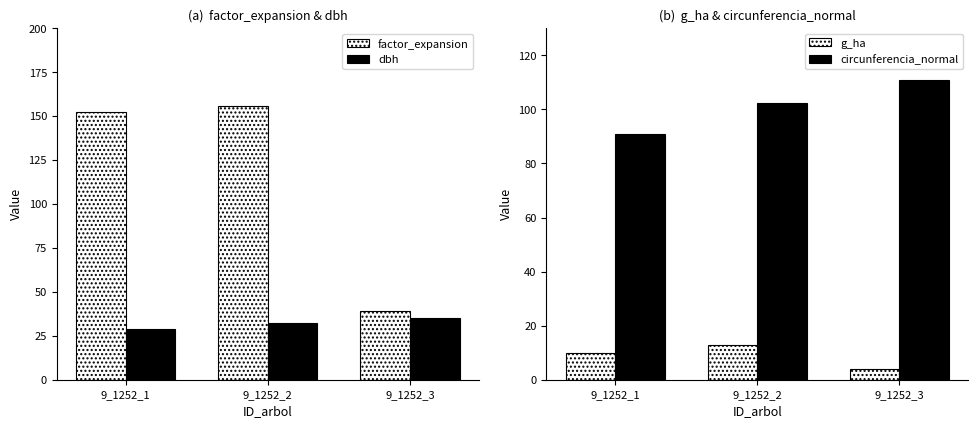

At how many categories does at least one series exceed 54?

3